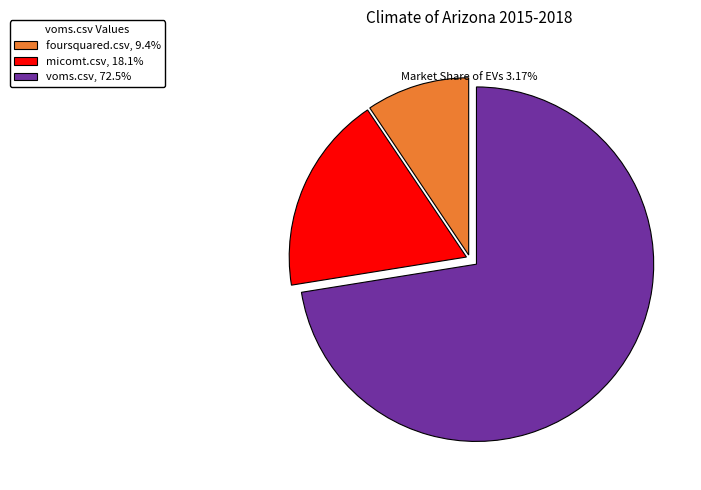

How many segments does this pie chart have?

3